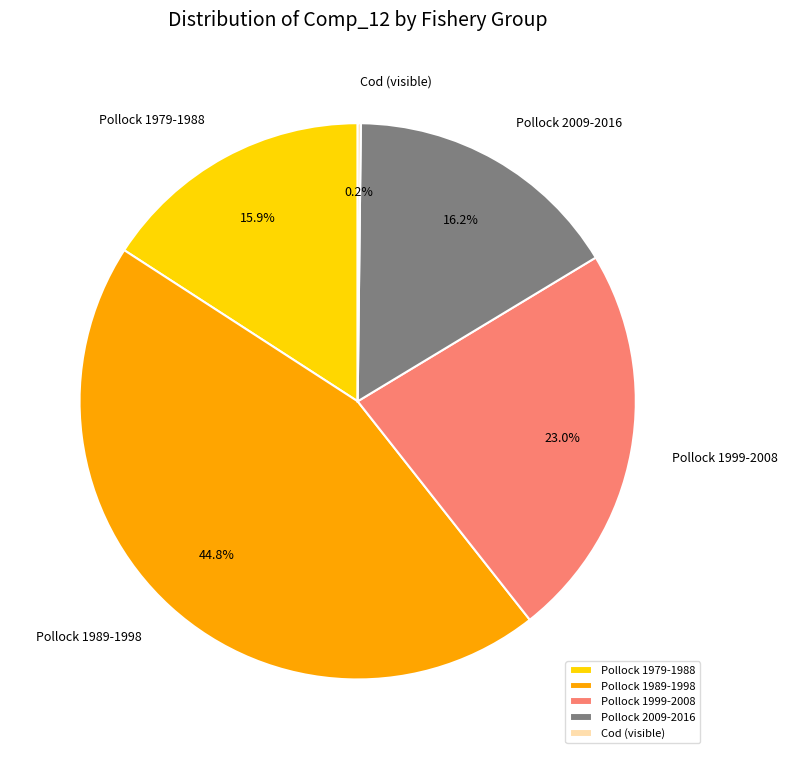

Which category has the biggest portion of the pie?

Pollock 1989-1998